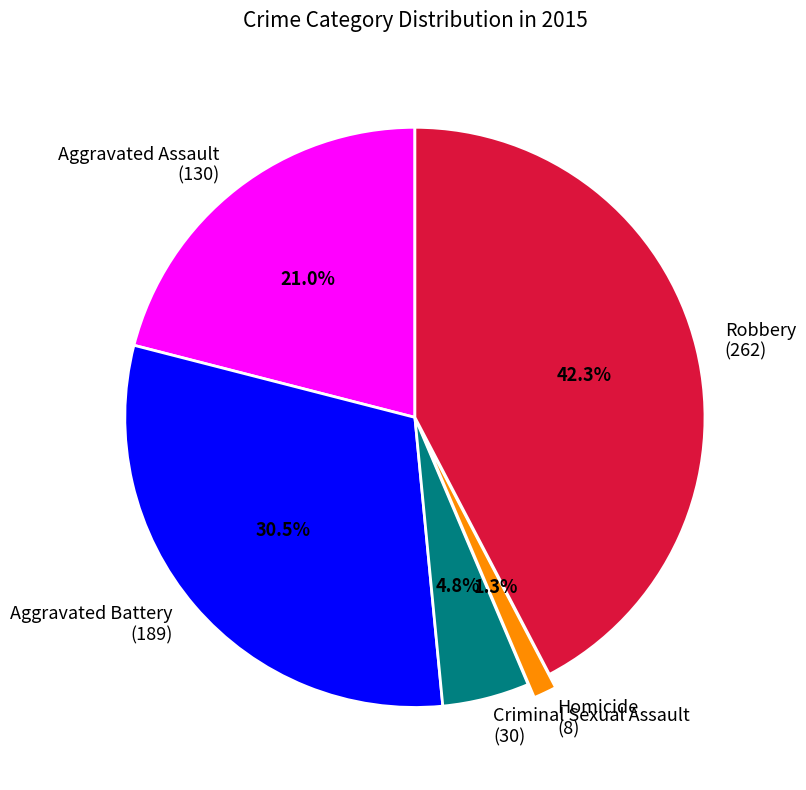

What portion of the pie excludes Criminal Sexual Assault (30)?

95.2%